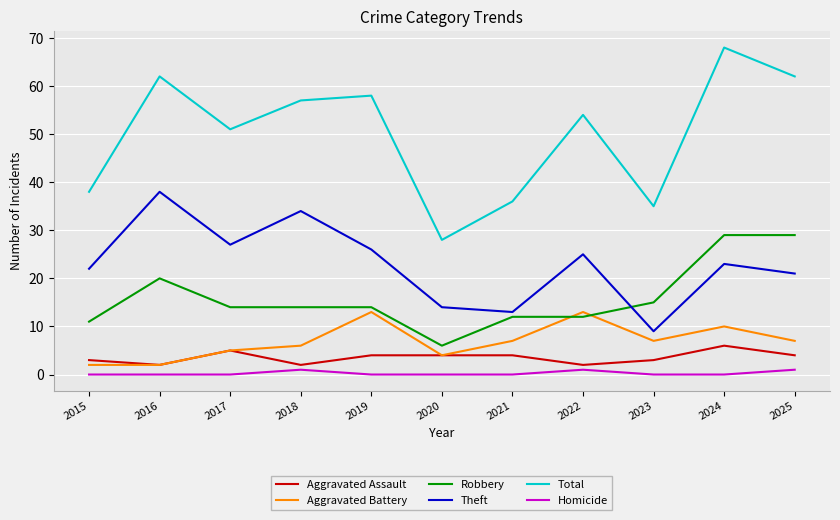

How many series are shown in this chart?

6